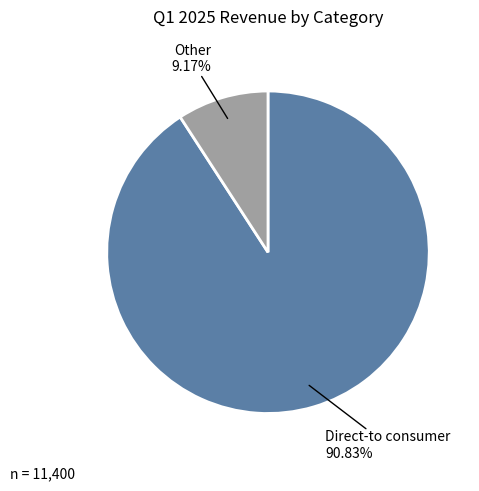

What is the total percentage of Other and Direct-to consumer?

100.0%